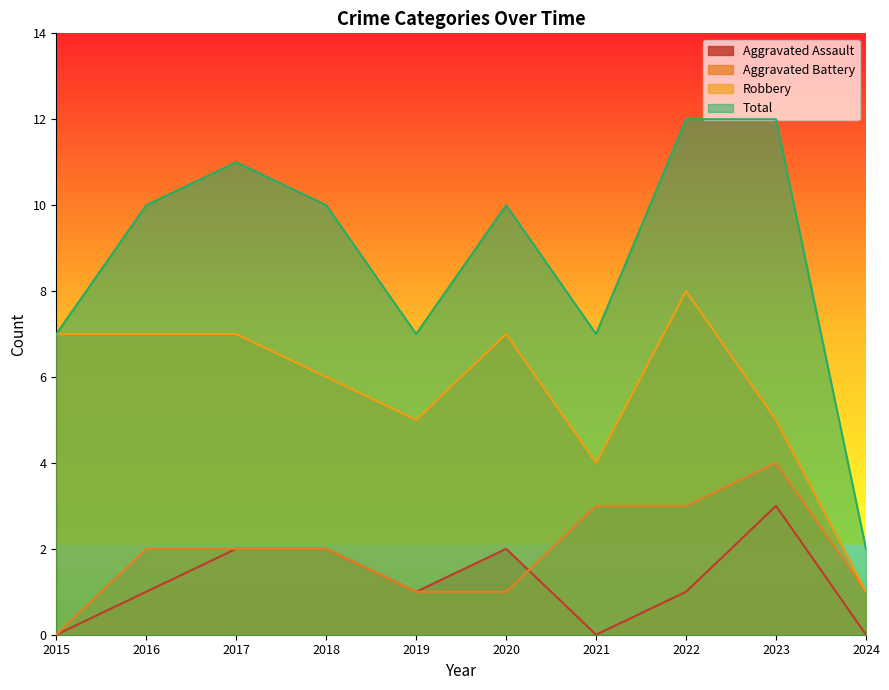

Rank the categories by Robbery value from highest to lowest.

2022, 2015, 2016, 2017, 2020, 2018, 2019, 2023, 2021, 2024